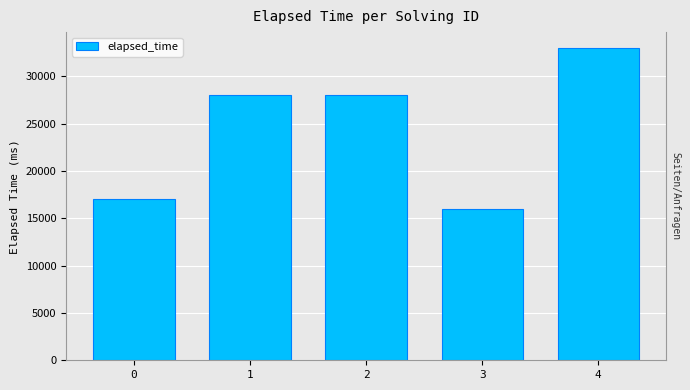

True or false: the data shows 8014 at 3.

False